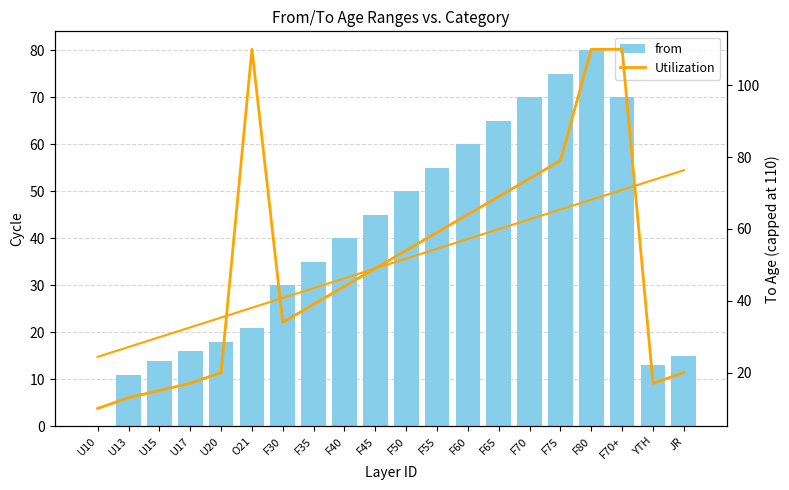

Between F70+ and O21, which is larger?

F70+